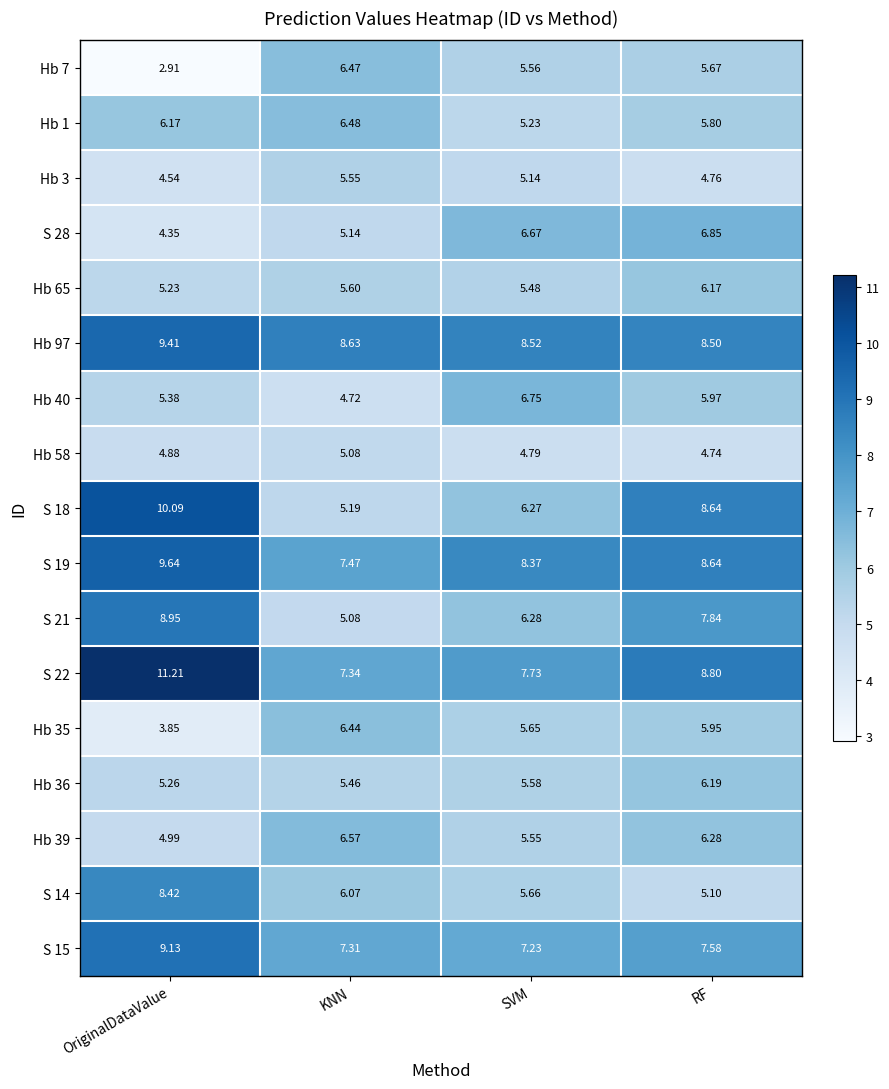

At which category is the sum across all series the highest?

OriginalDataValue